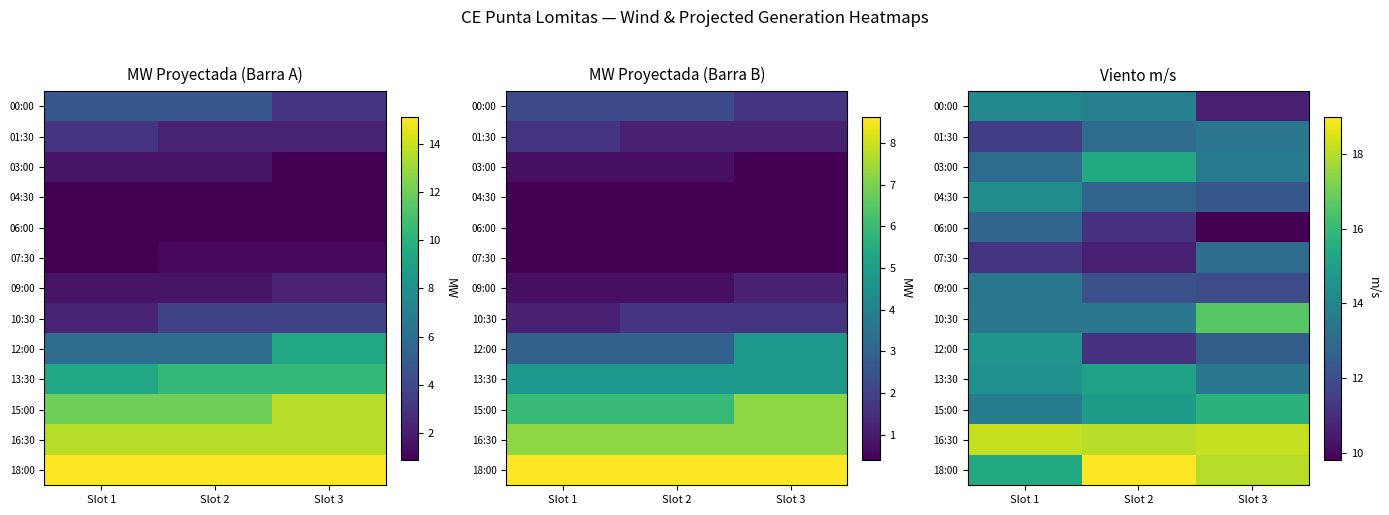

At how many categories does at least one series exceed 14?

3